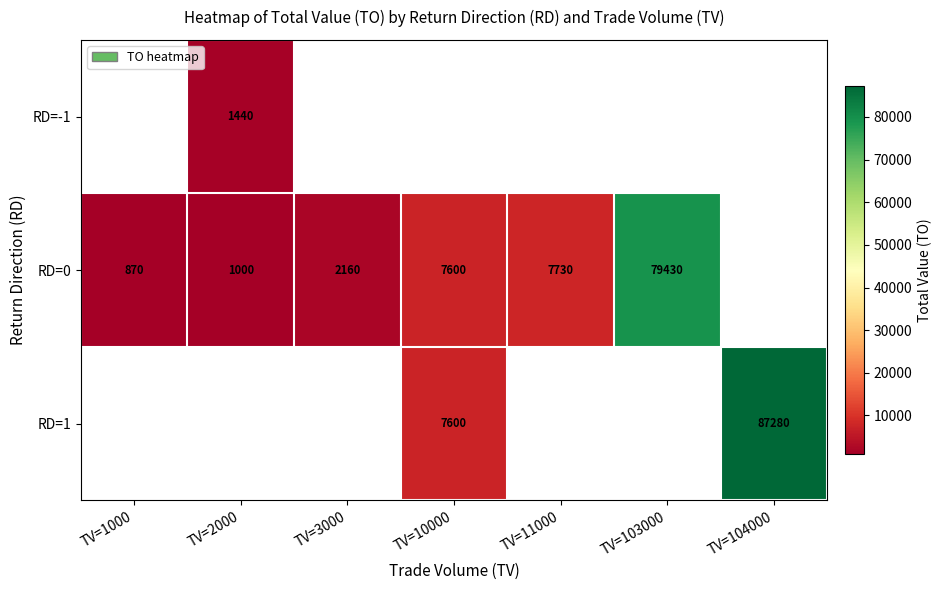

The value of RD=1 at TV=10000 is 7600. True or false?

True